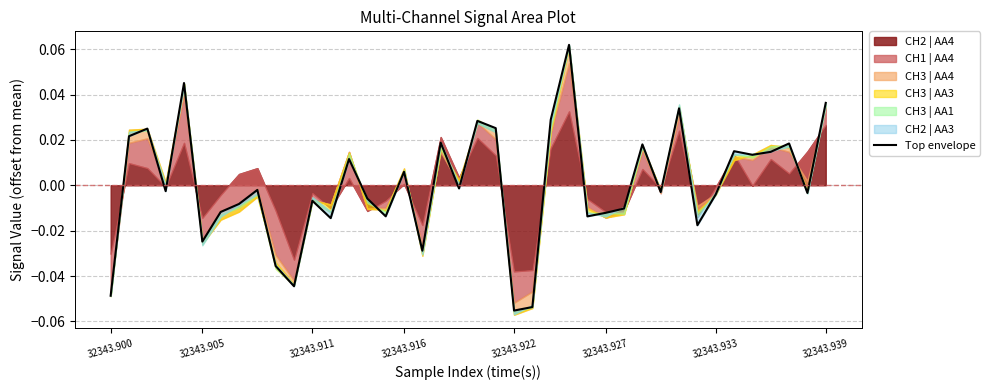

Count the number of values greater than 0.

17